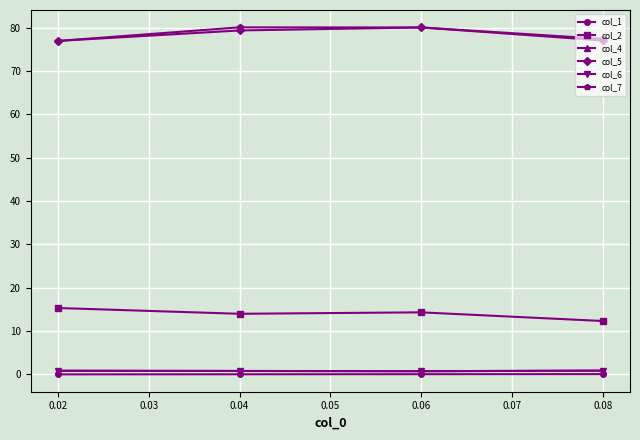

How many lines are shown in the chart?

6